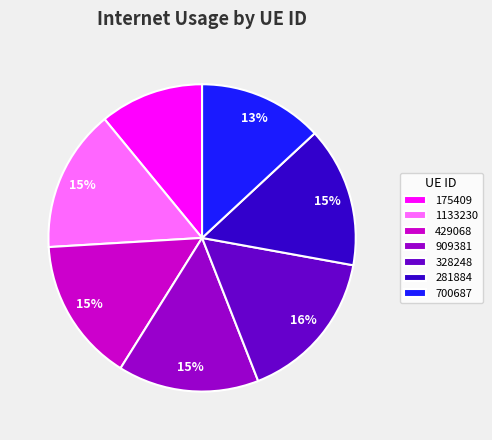

To the nearest percent, what percentage of the pie is 700687?

13%